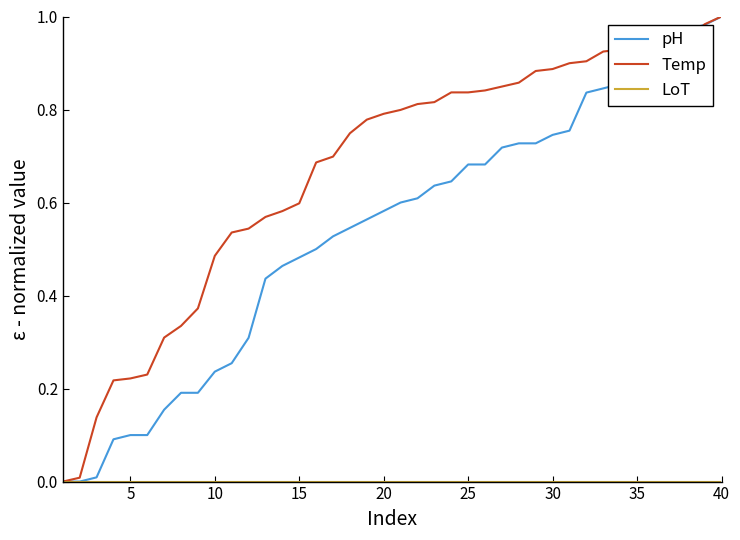

Which series has the largest total across all categories?

Temp